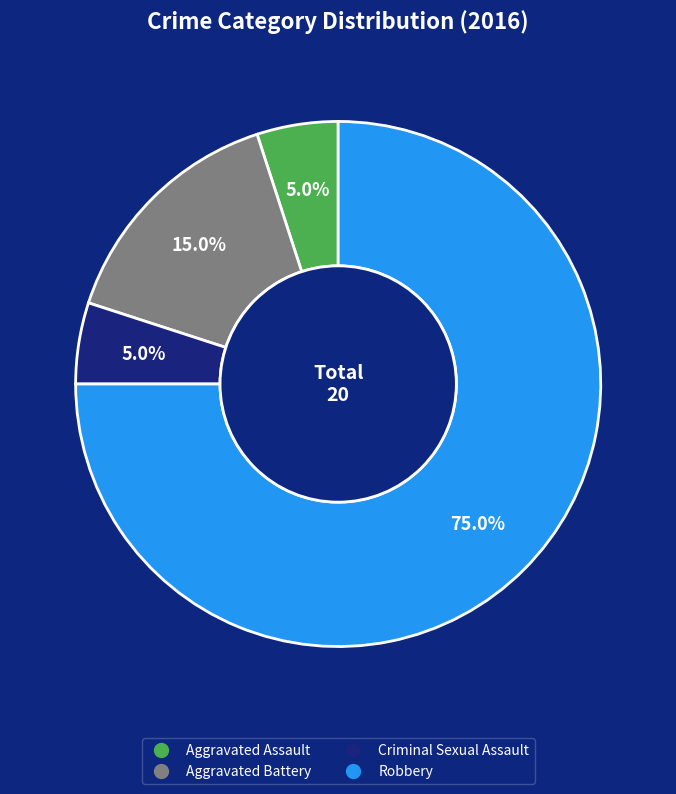

Is the sum of Criminal Sexual Assault and Aggravated Assault greater than half?

No